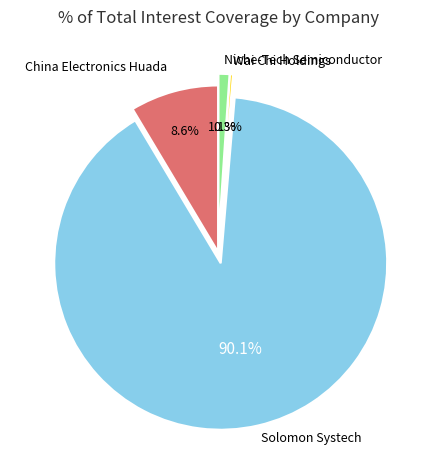

Is there any slice that represents more than half of the pie?

Yes